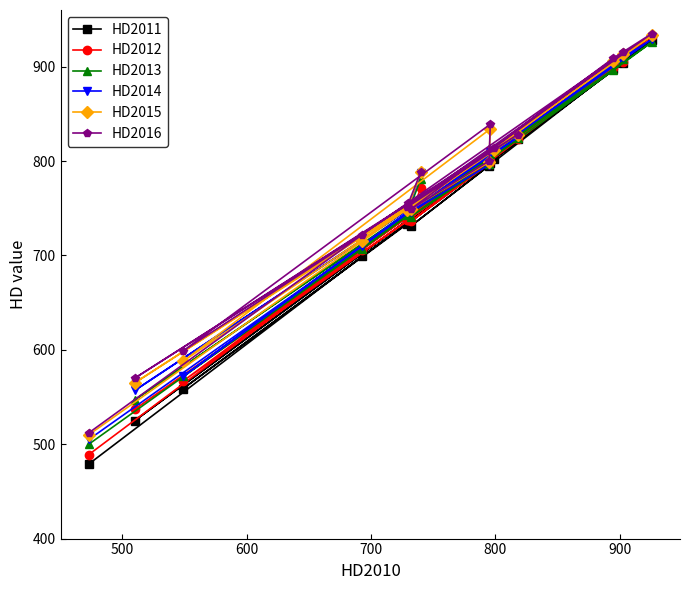

Rank the series by their maximum value, from lowest to highest.

HD2013, HD2011, HD2014, HD2012, HD2015, HD2016